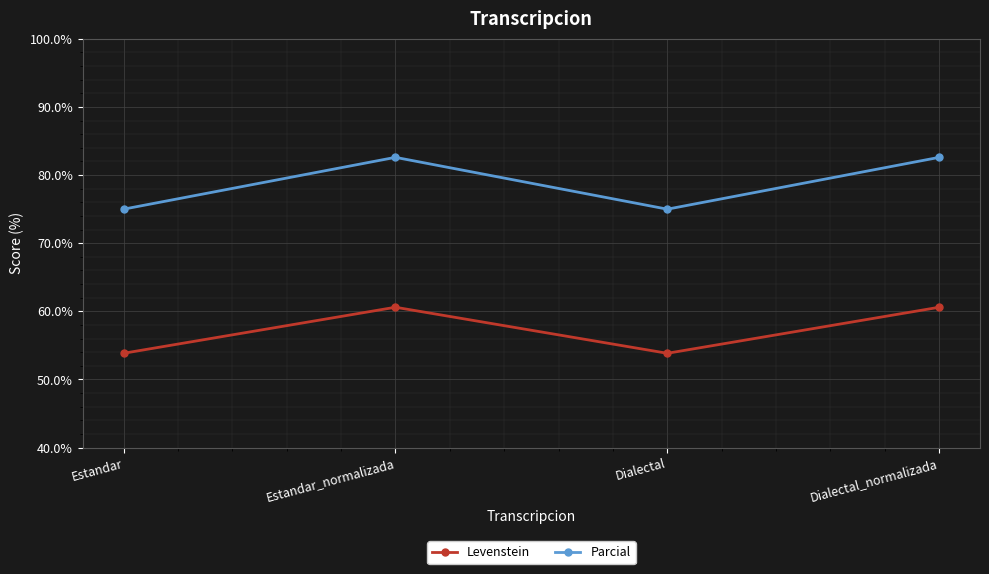

Where is the first local minimum for Levenstein?

Dialectal